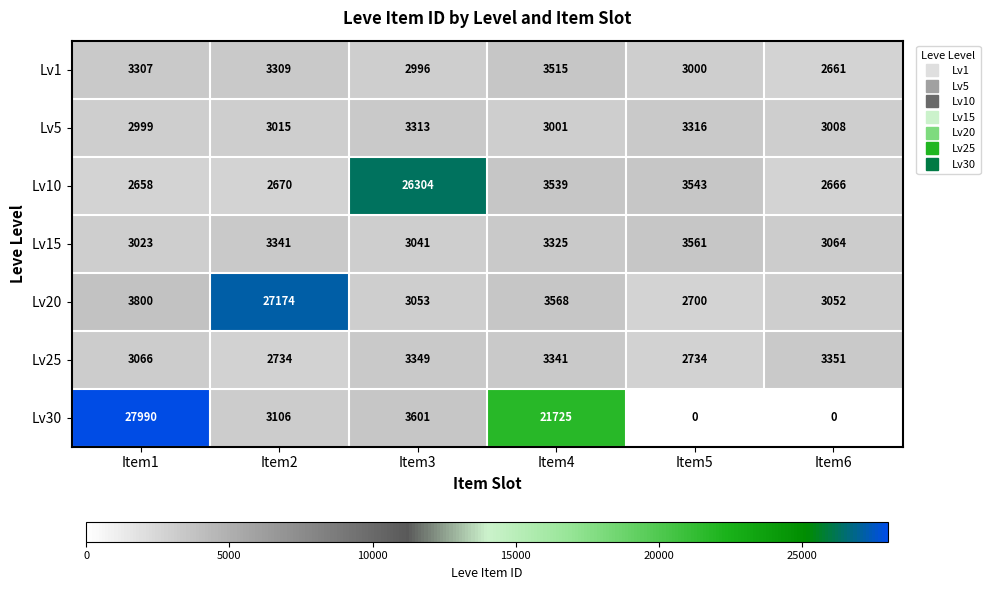

Which series has the widest spread of values?

Lv30